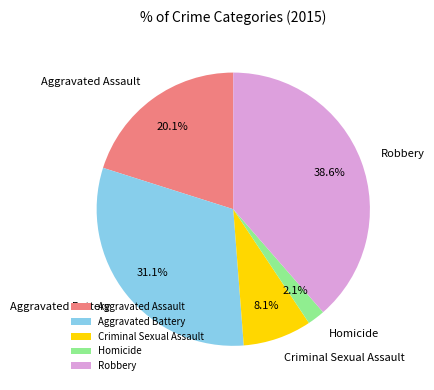

Is it true that Aggravated Assault is 20% of the pie?

True